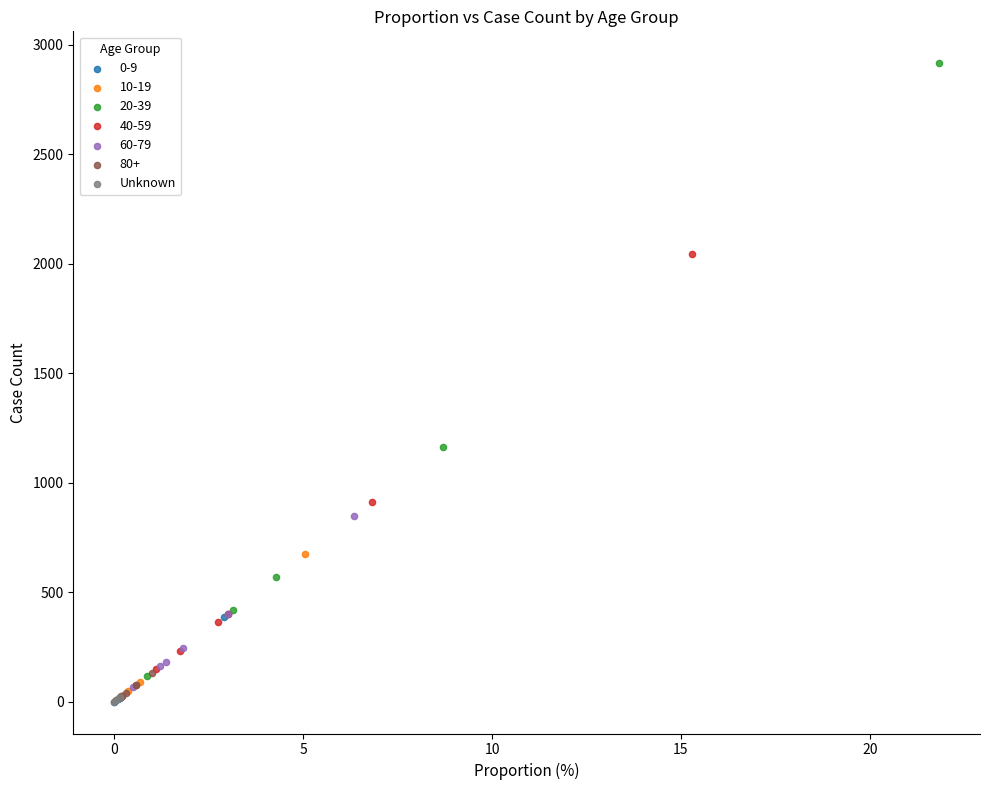

Which series reaches the maximum Y coordinate?

20-39